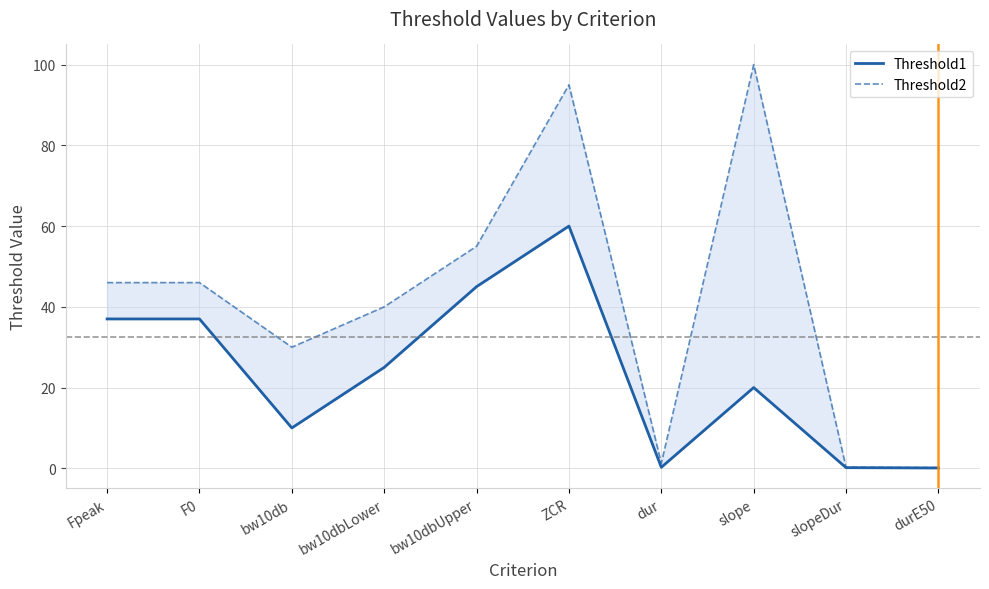

True or false: Threshold1 has a value of 45.0 at bw10dbUpper.

True